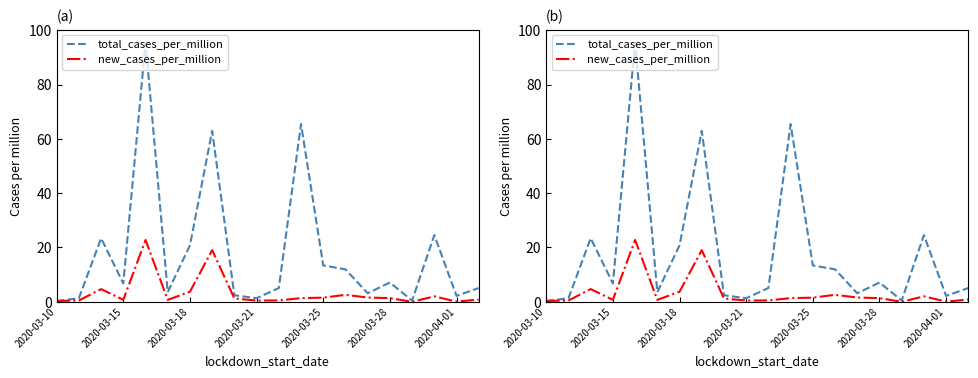

How many series are shown in this chart?

2